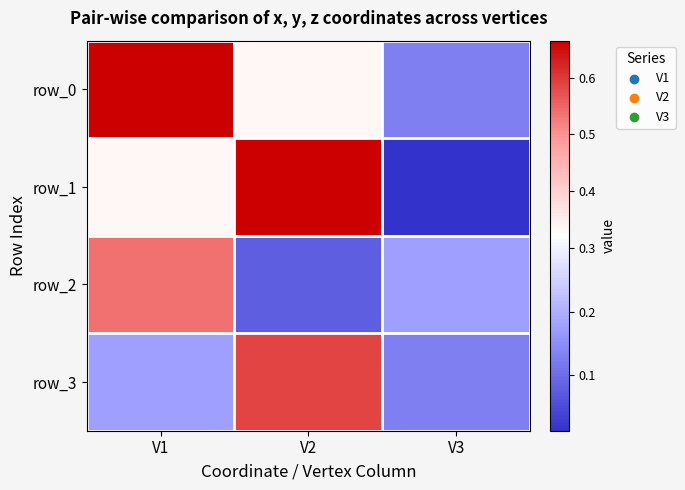

At which category is the sum across all series the highest?

V1